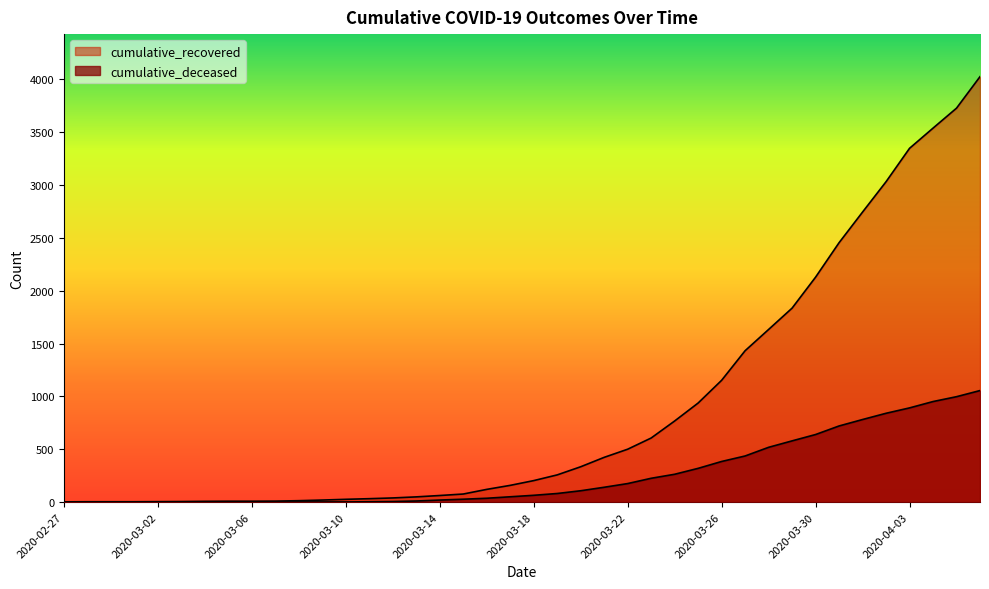

The value of cumulative_recovered at 2020-02-27 is 2. True or false?

False